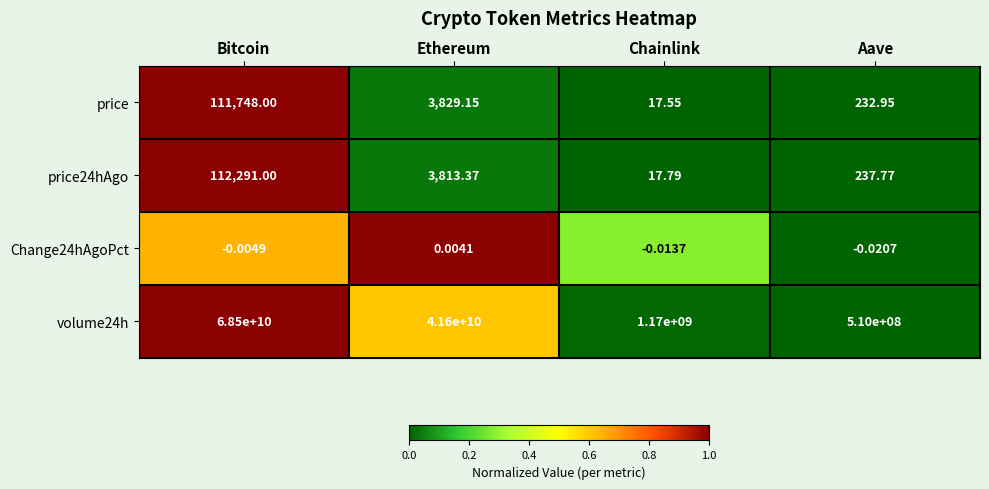

Is the value of Change24hAgoPct at Ethereum greater than the value of price at Ethereum?

No